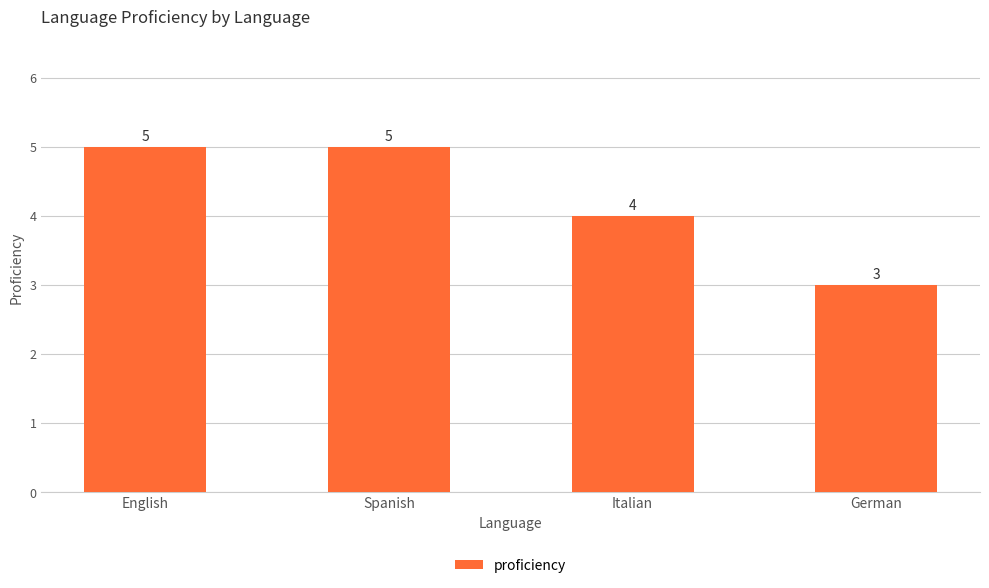

Reading left to right, list all the values displayed in this chart.

English=5	Spanish=5	Italian=4	German=3